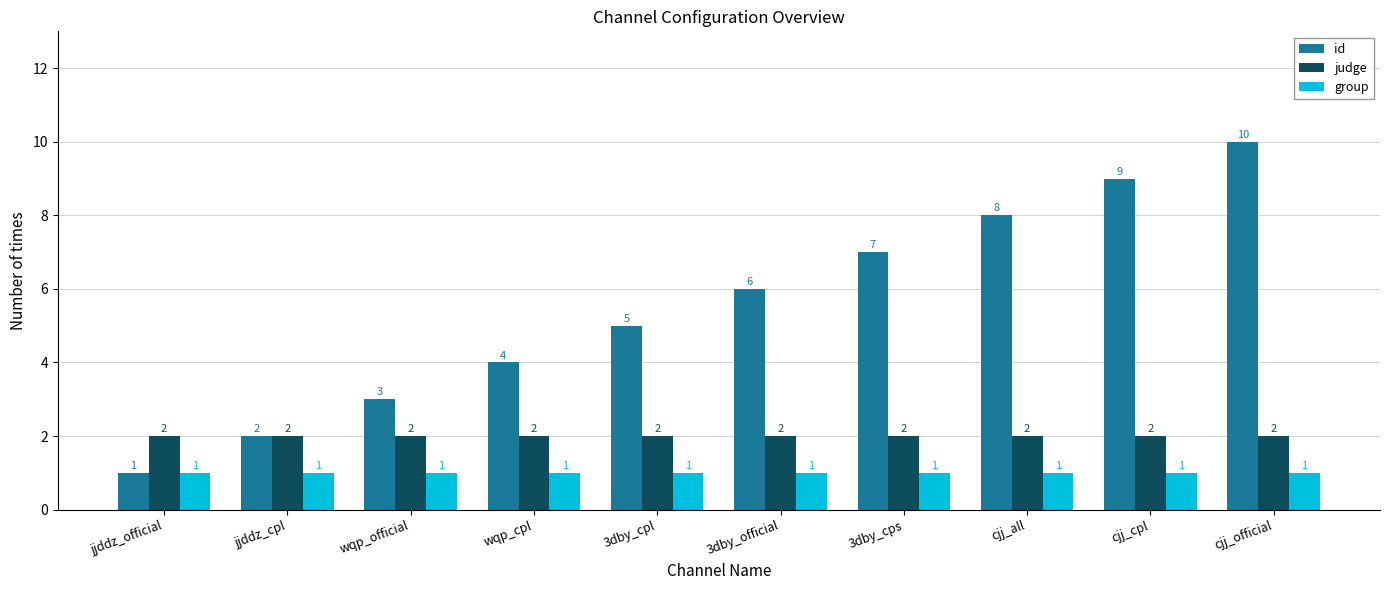

What is the value of the judge bar at the 3rd from the left?

2